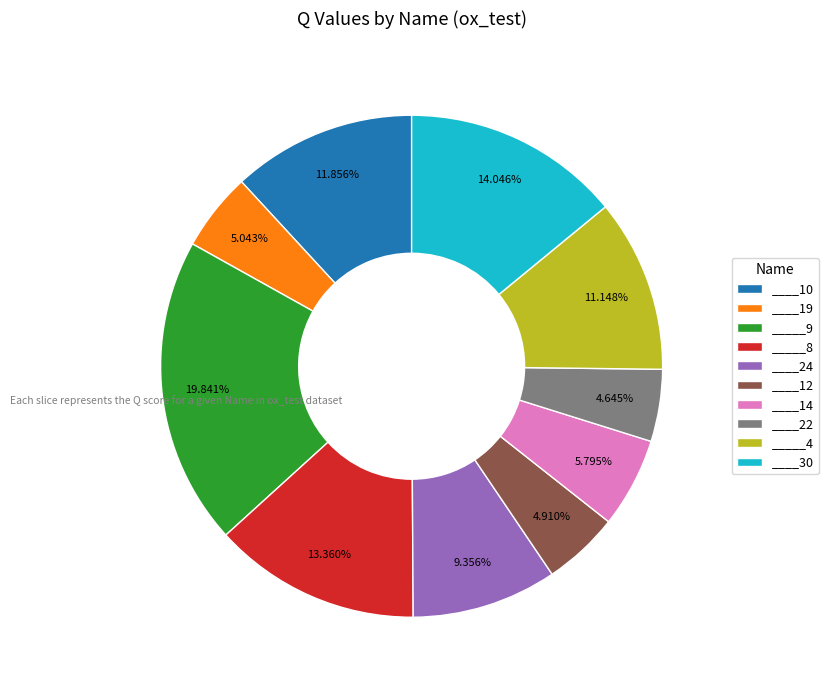

What portion of the pie excludes ____22?

95.4%